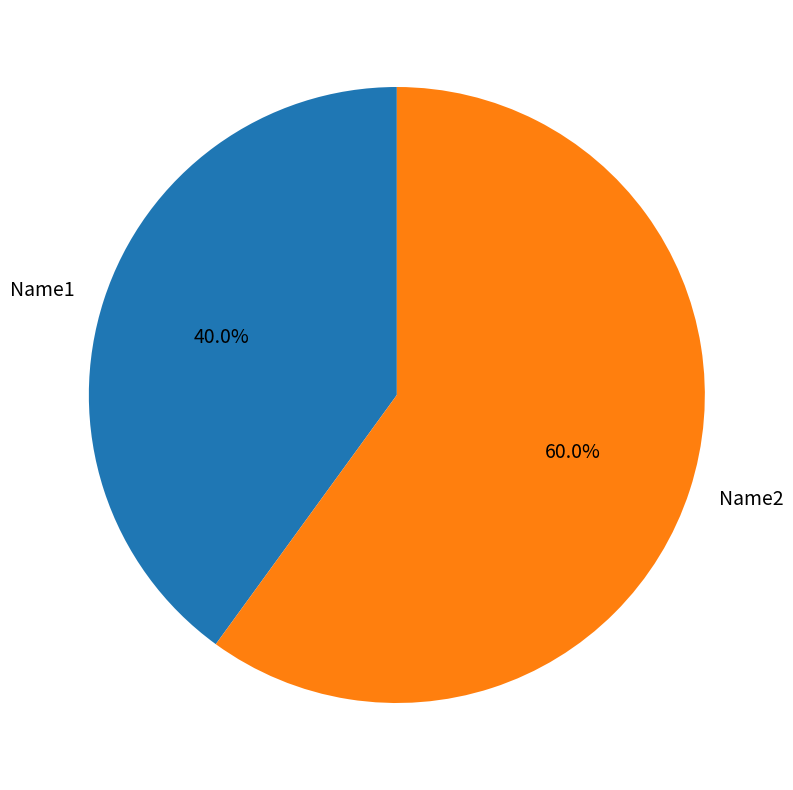

How many segments does this pie chart have?

2